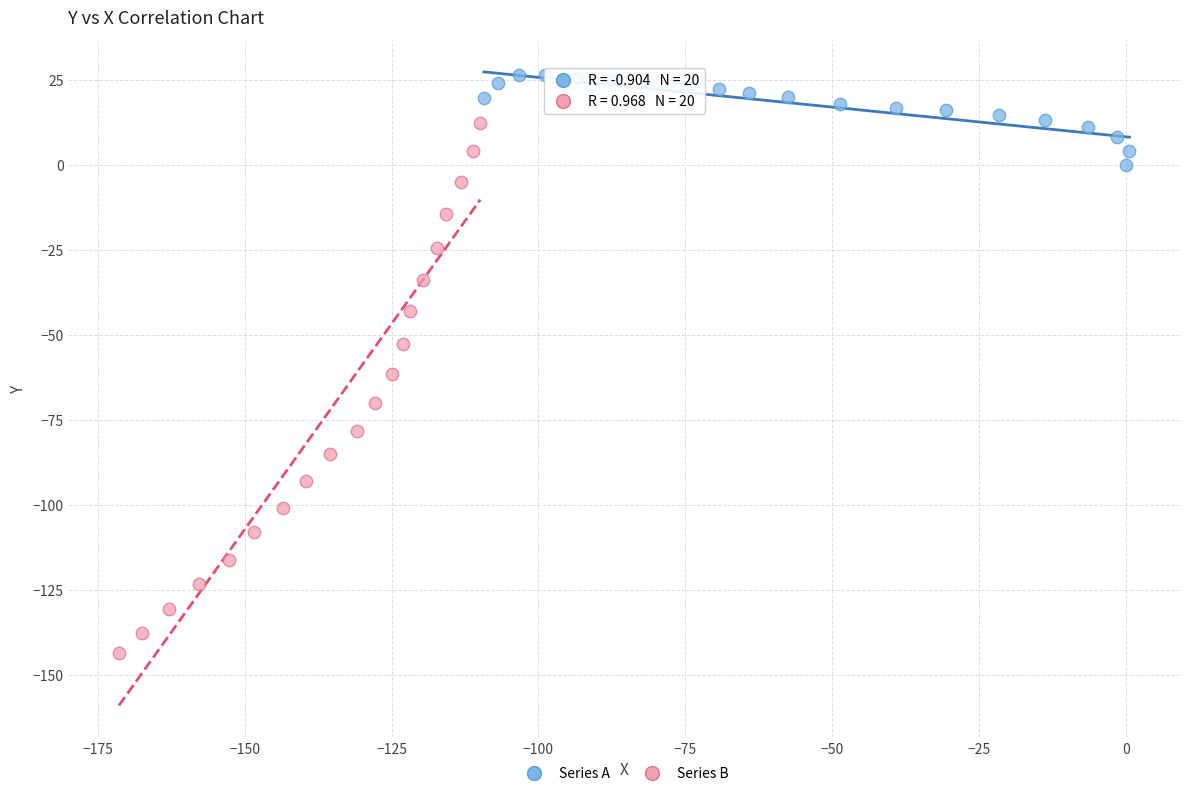

Which series reaches the maximum Y coordinate?

Series A